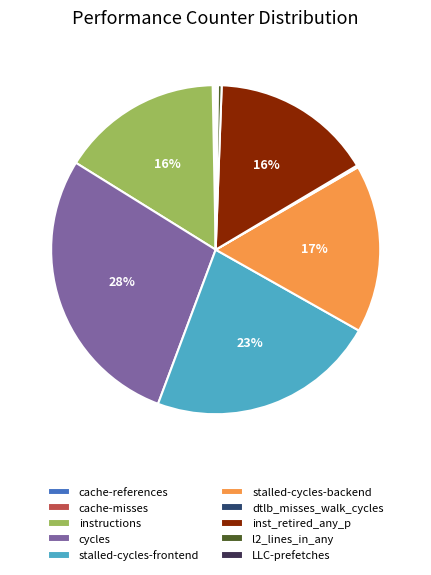

To the nearest percent, what is the difference between the largest and smallest slice percentages?

28%